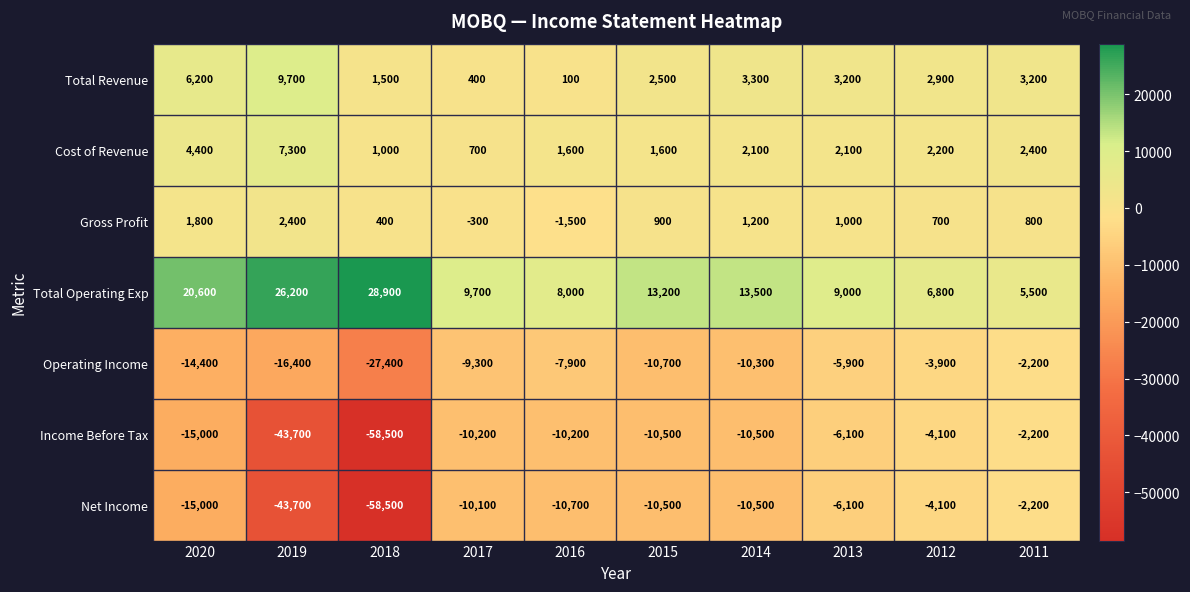

The Net Income series shows -2200 at 2011. True or false?

True